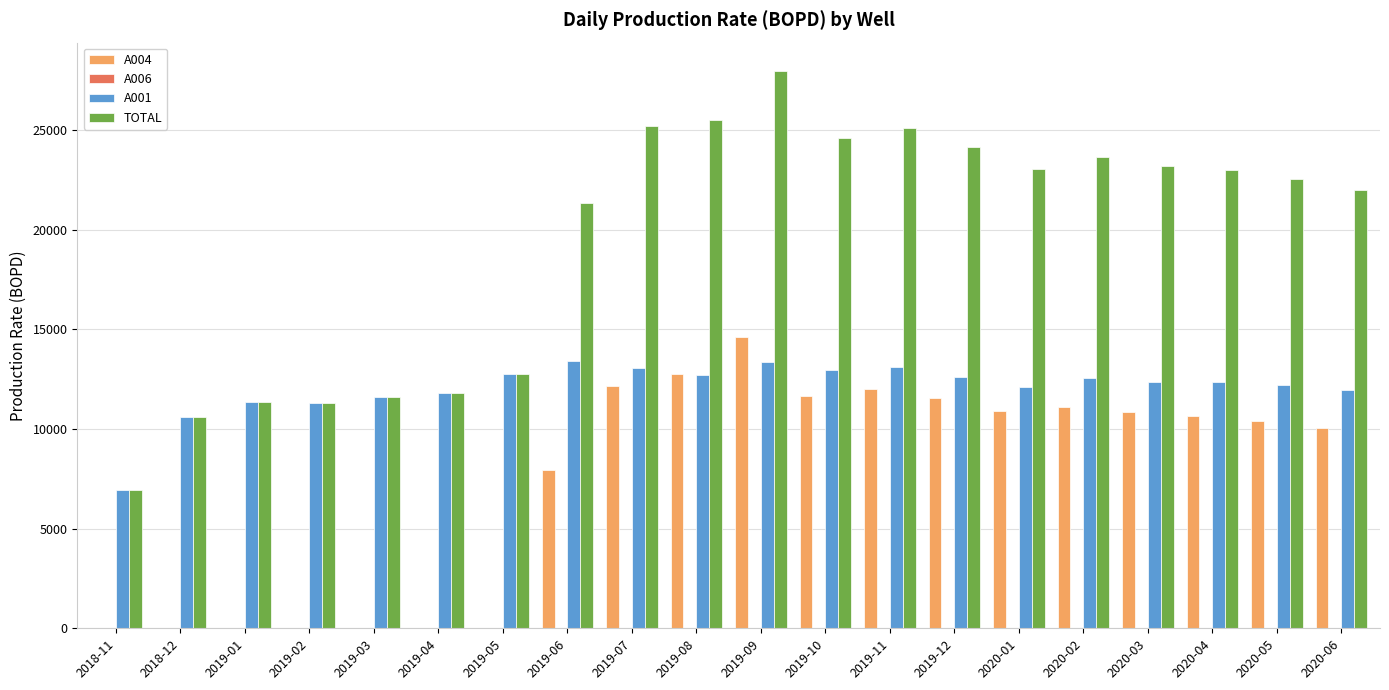

Is it true that A001 equals 19861.0 at 2020-05?

False